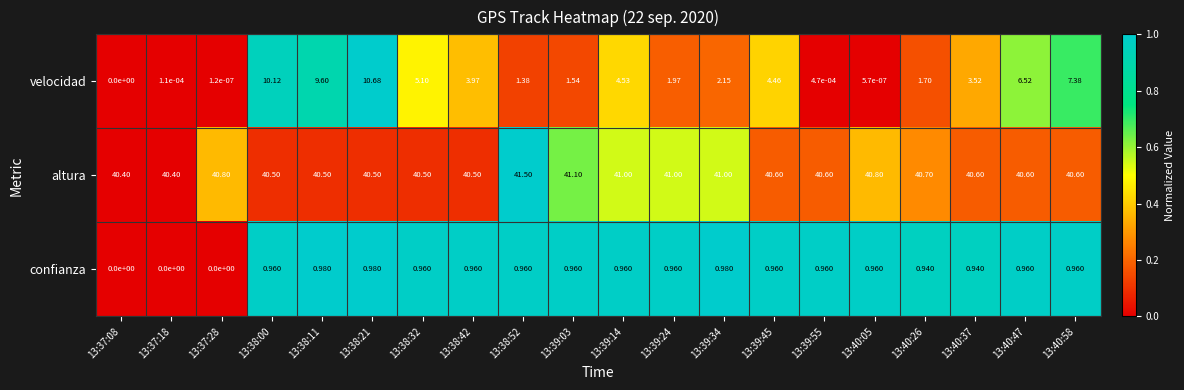

At 13:40:58, list the series in order from smallest to largest.

confianza, velocidad, altura